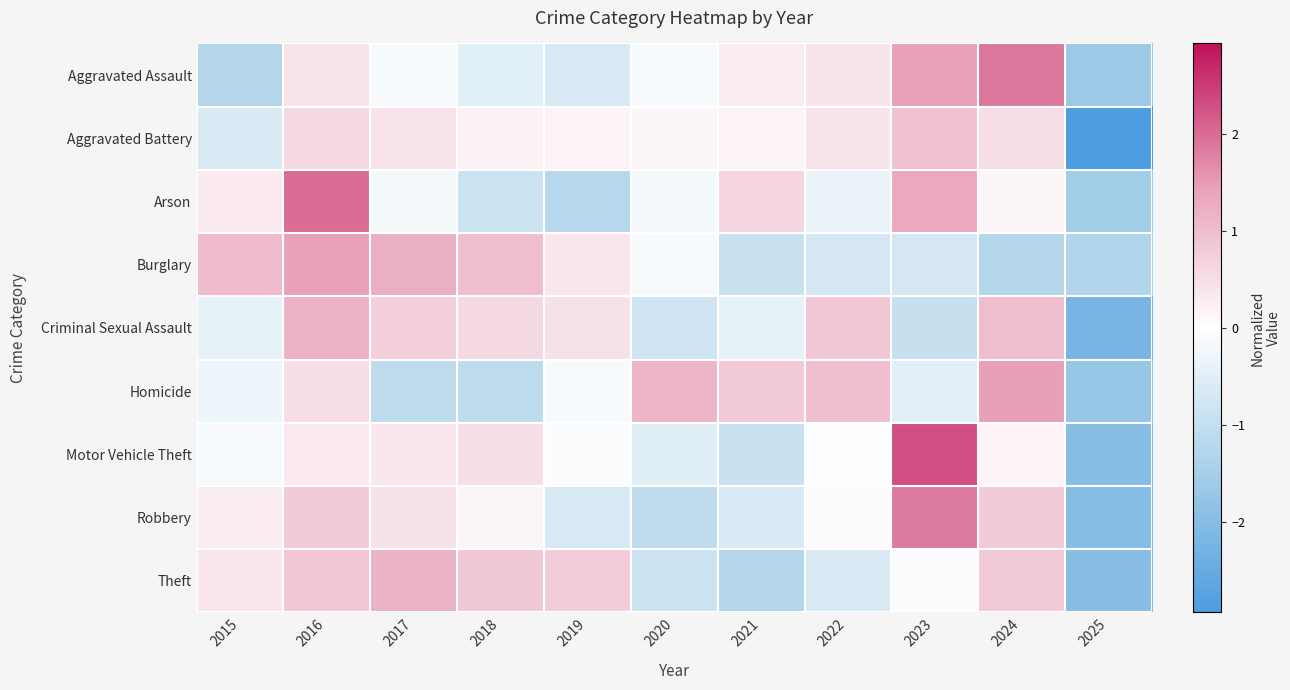

At which category does the chart reach its minimum across all series?

2025